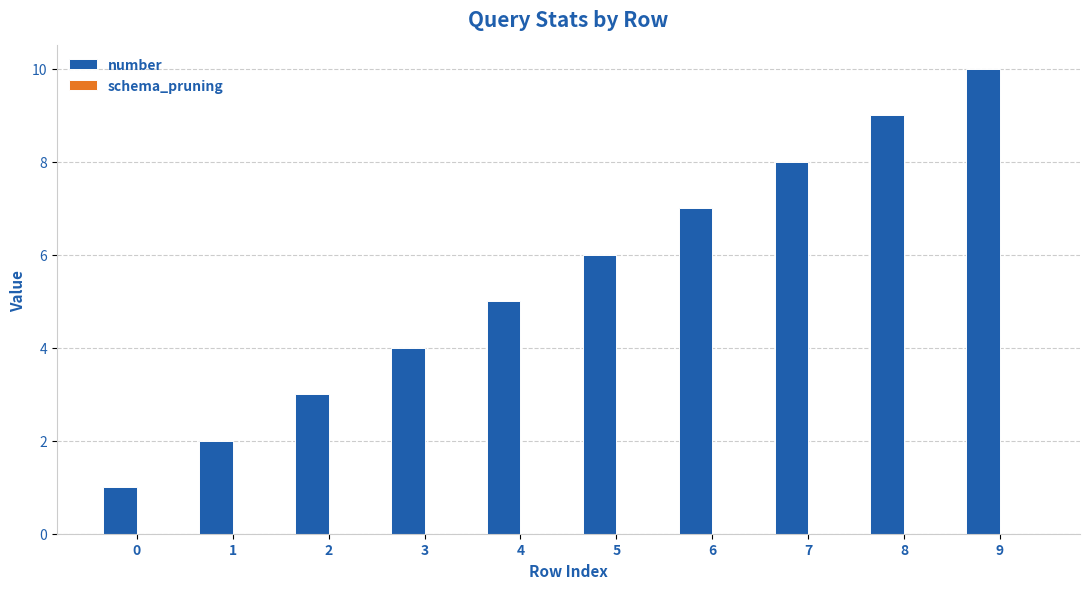

At which category does the chart reach its peak across all series?

9